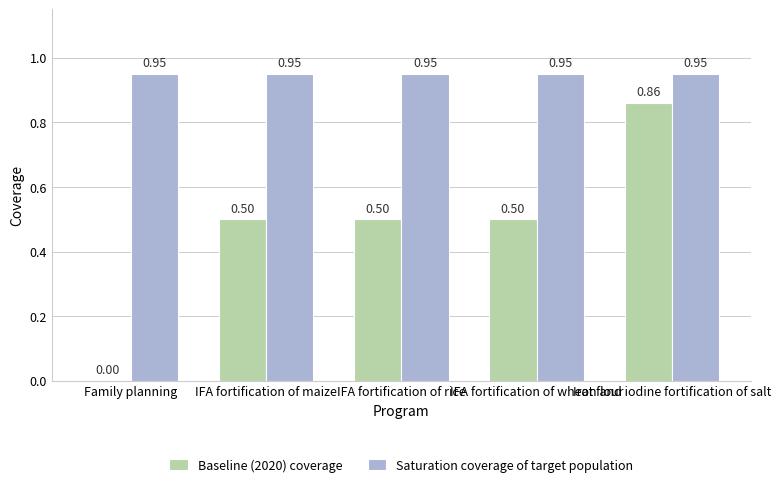

How many groups of bars are there?

5